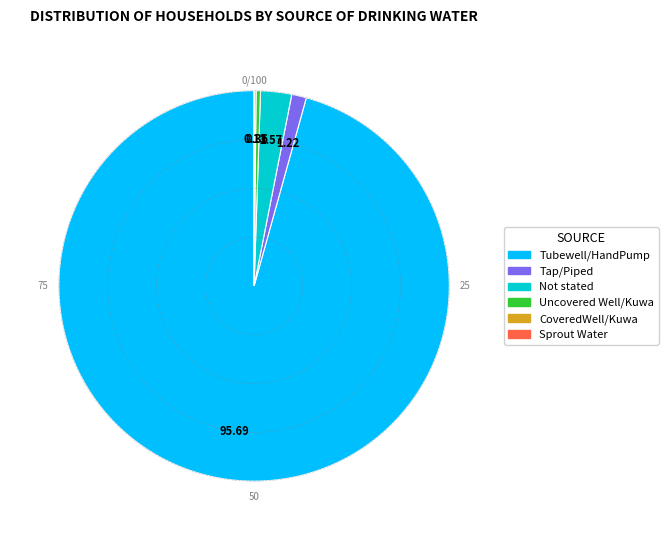

What is the largest slice in the pie chart?

Tubewell/HandPump